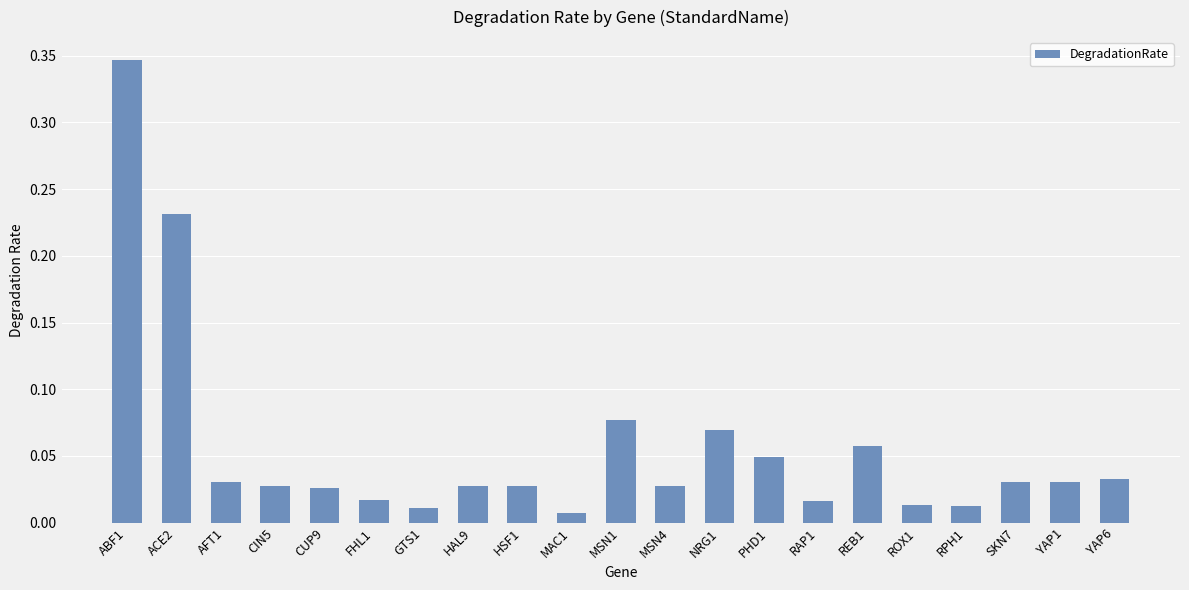

Which has a higher value, PHD1 or REB1?

REB1